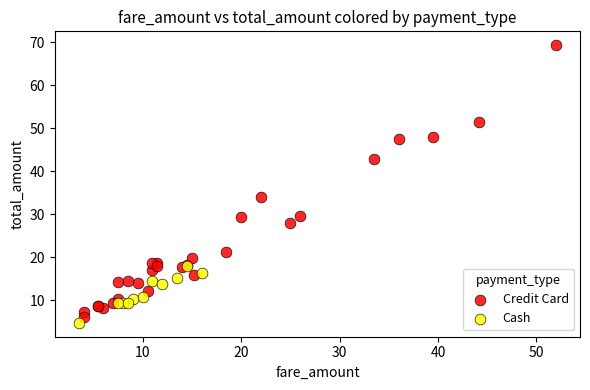

Which series contains the highest Y value?

Credit Card